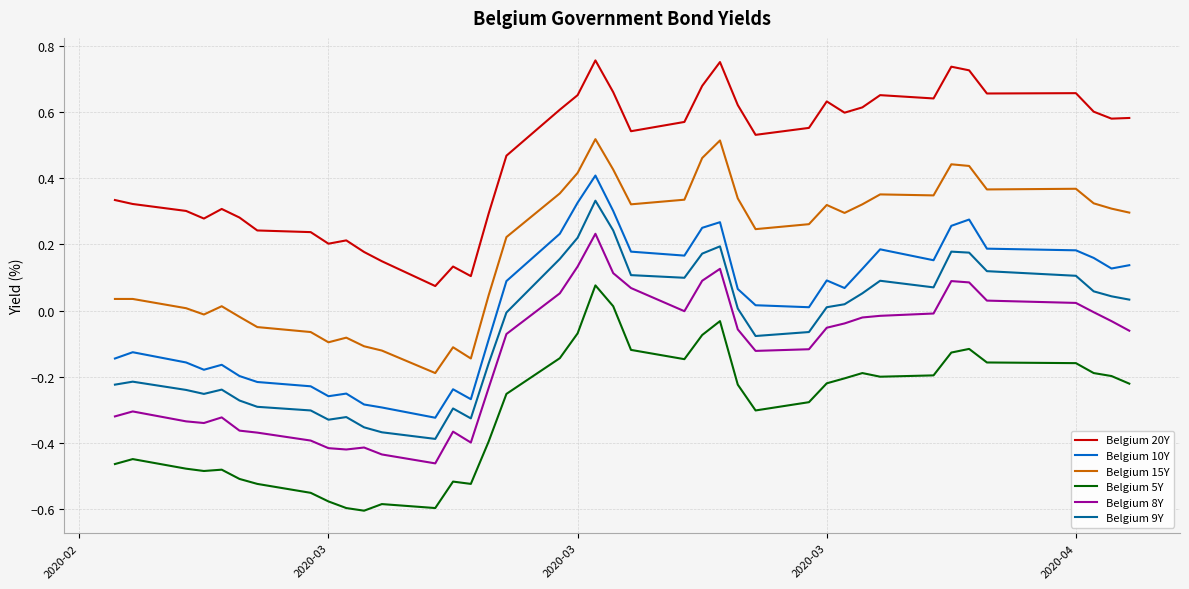

True or false: Belgium 8Y and Belgium 15Y cross at least once.

False